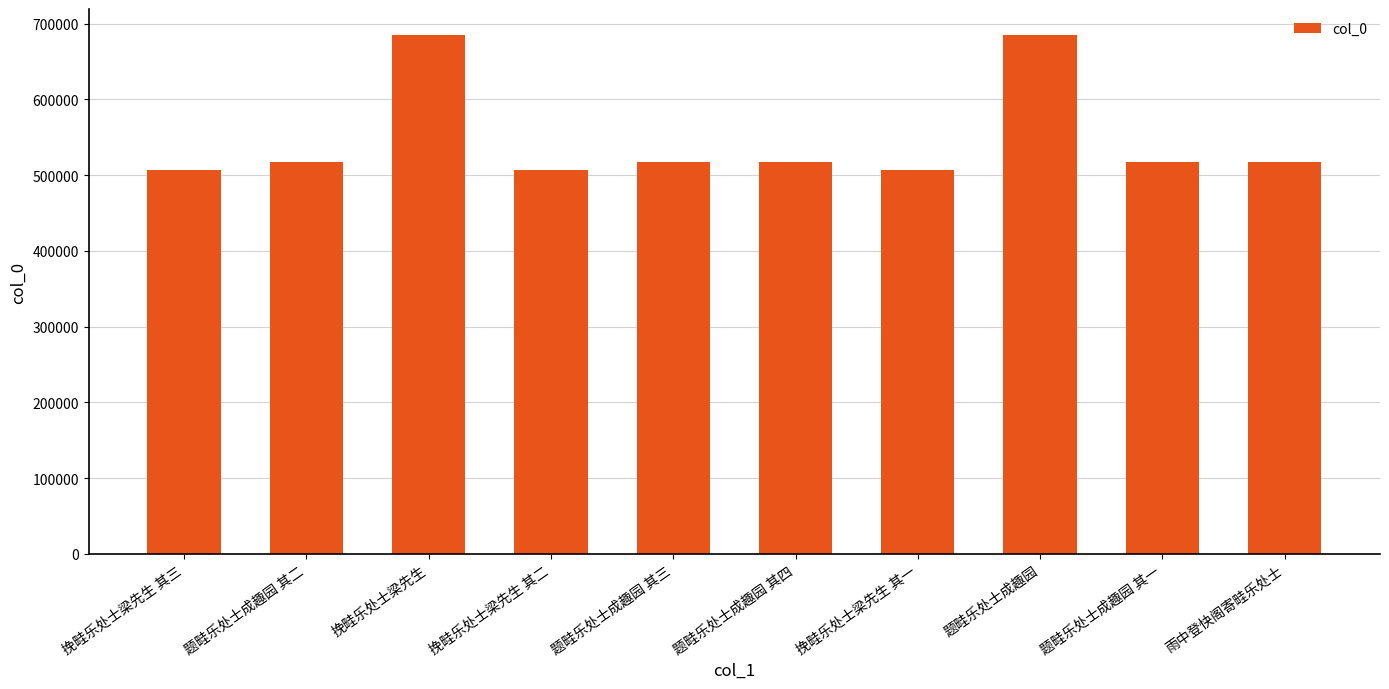

What is the difference between the maximum and minimum values?

178542